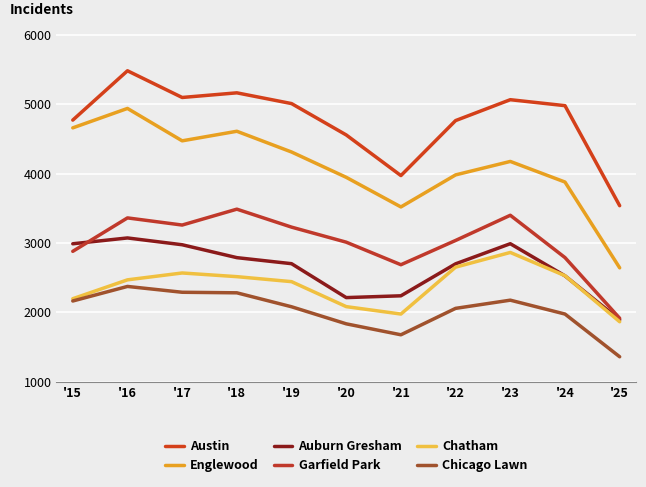

True or false: Chicago Lawn has more than 1 interior local peaks.

True